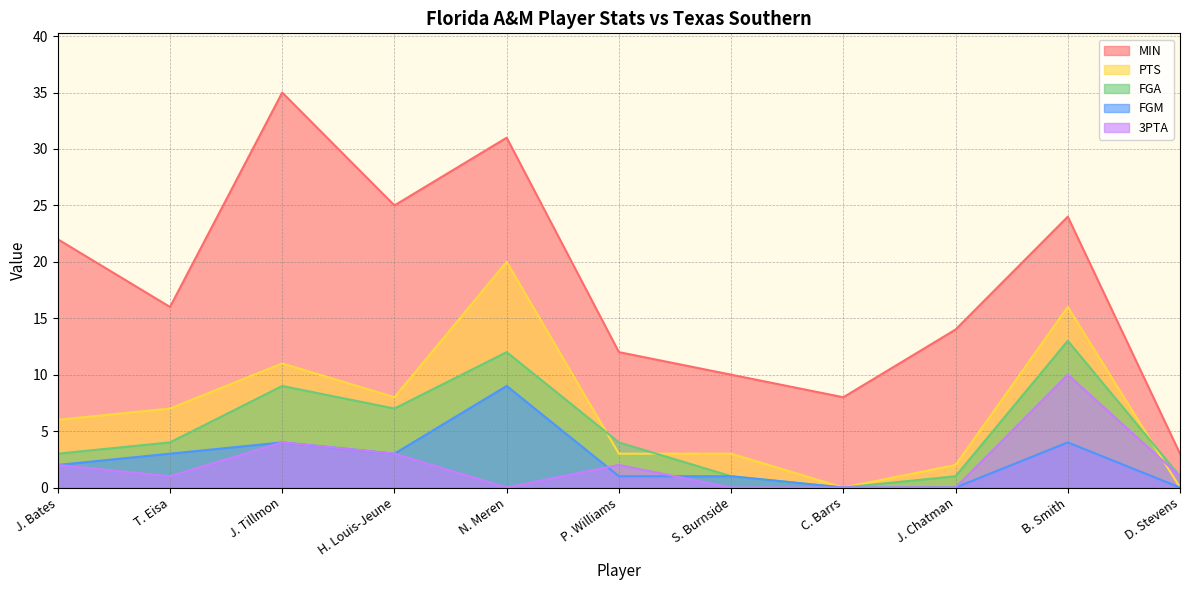

What position from the left is D. Stevens?

11